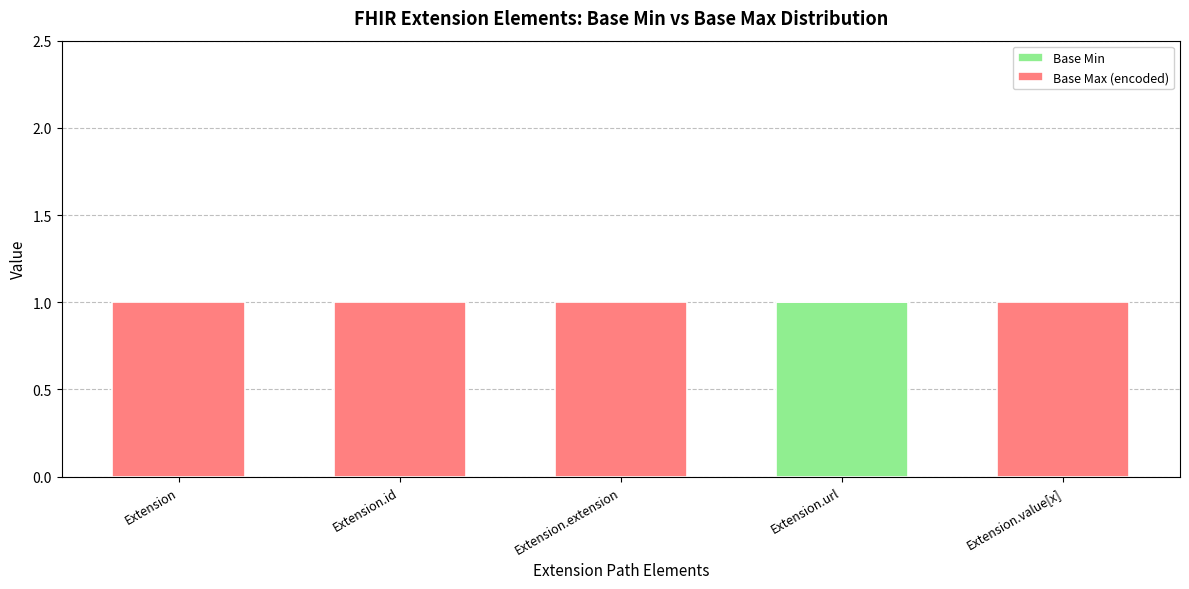

The Base Min series shows -1 at Extension. True or false?

False